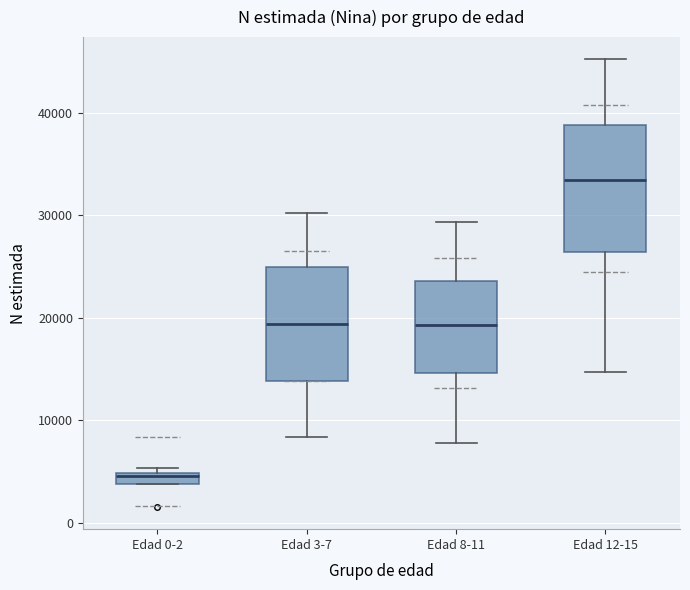

Comparing the boxes themselves (not the whiskers), which one is the tallest?

Edad 12-15